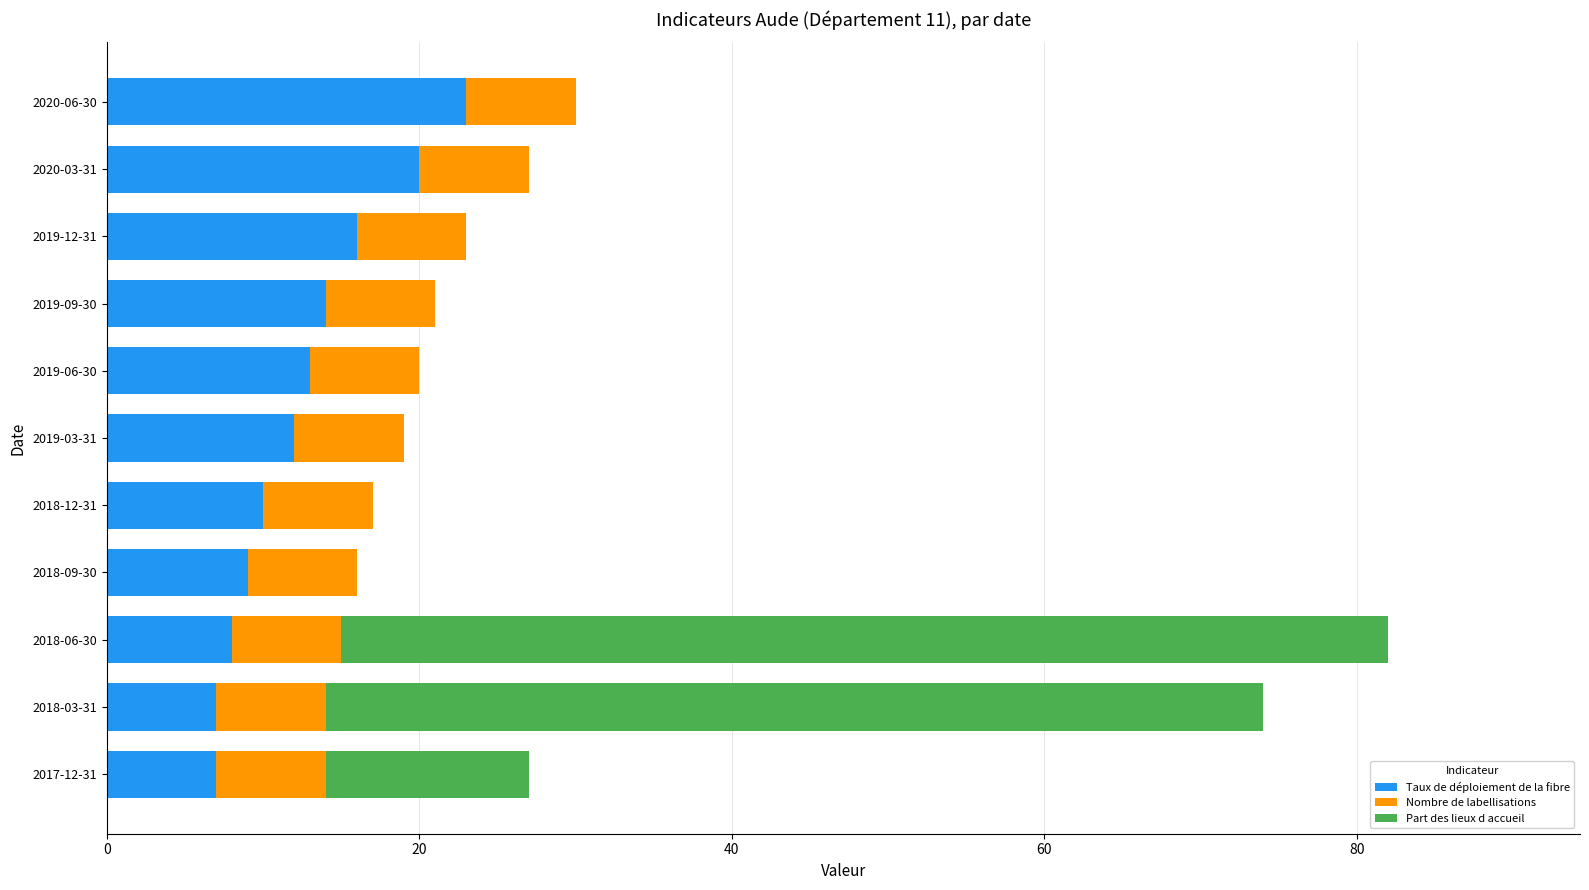

How many data points does each series have?

11